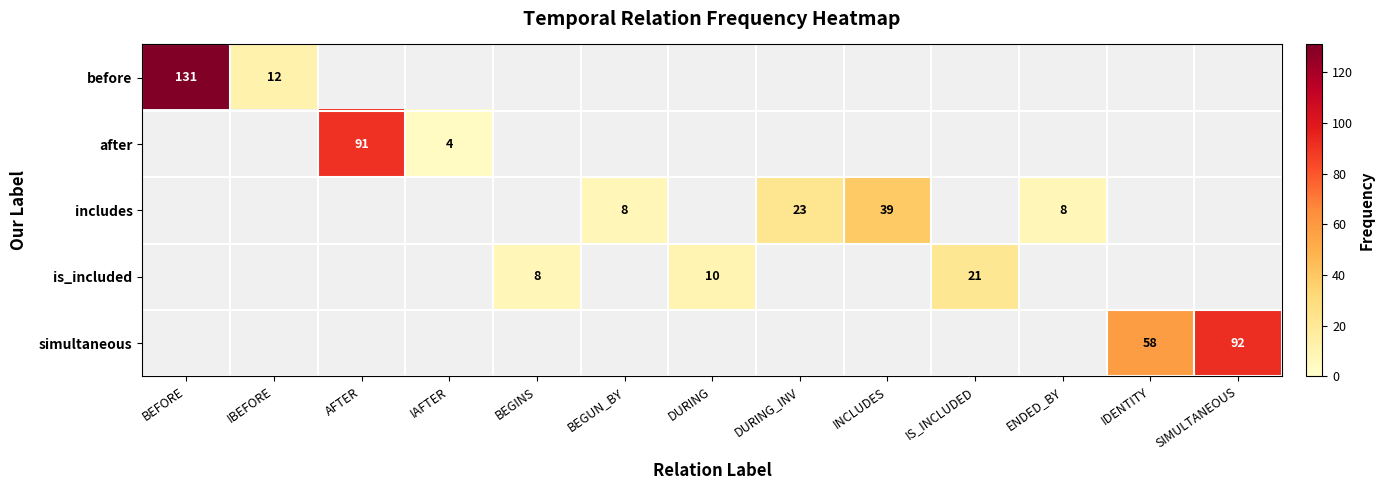

At how many categories does at least one series exceed 117?

1